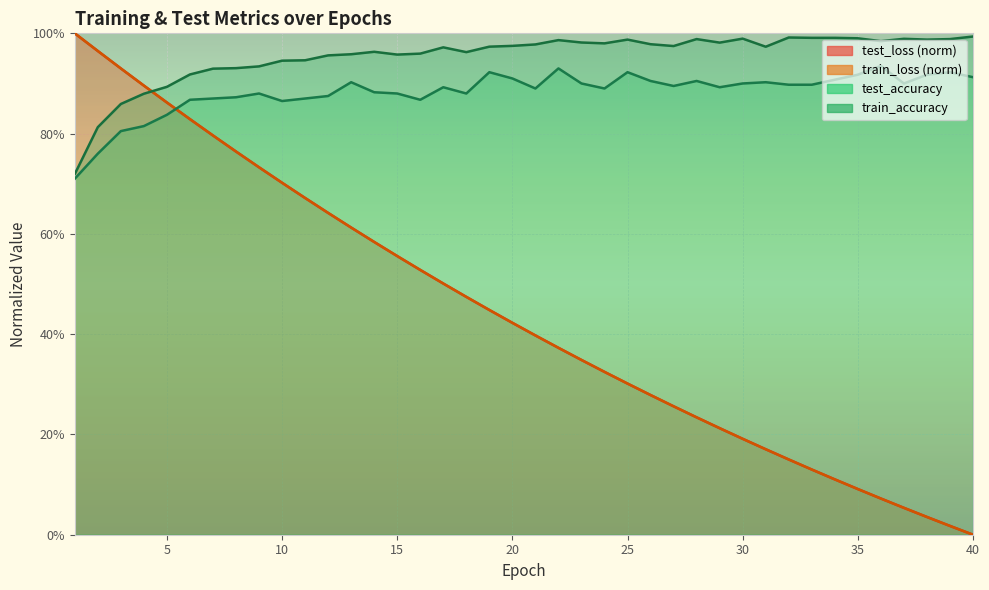

Between 2 and 11, which is larger?

2